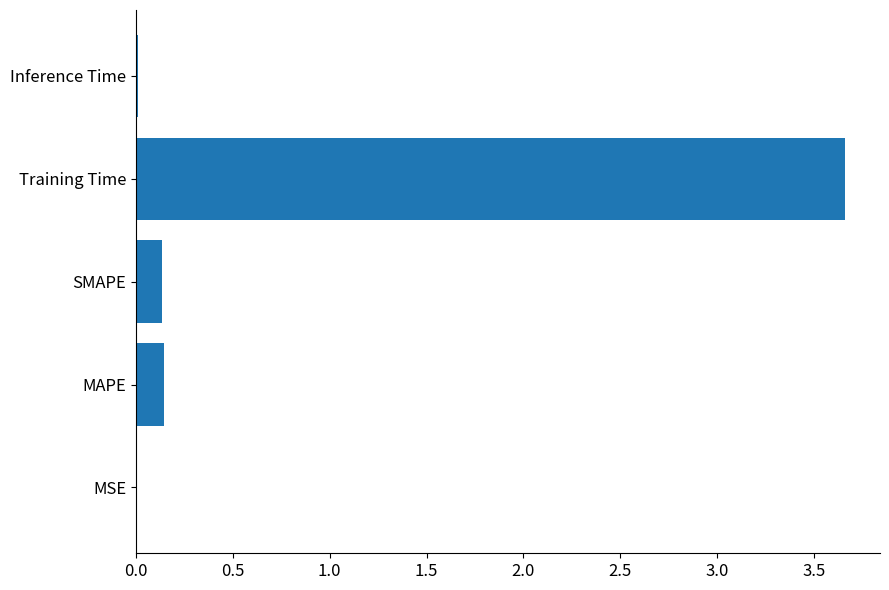

At which category does the chart reach its peak across all series?

Training Time